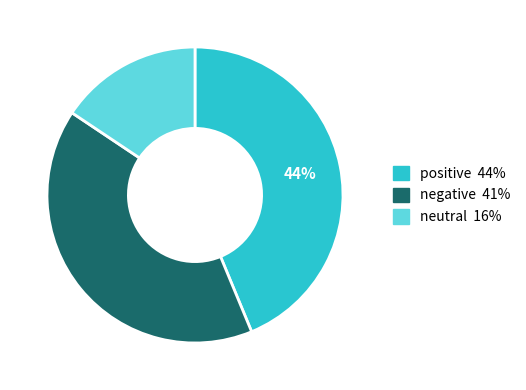

Which has a higher value, positive or neutral?

positive